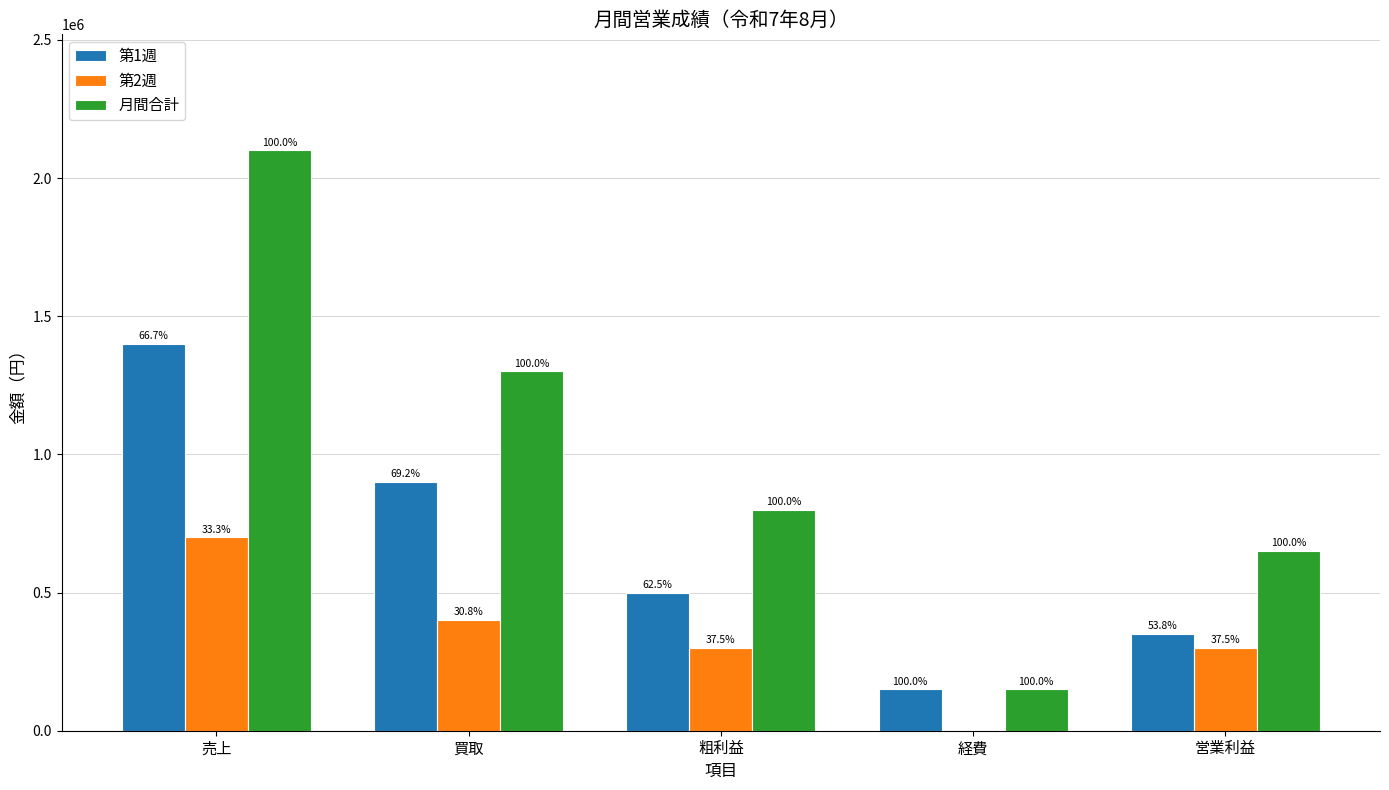

Are the bars grouped side by side (vs. stacked)?

Yes